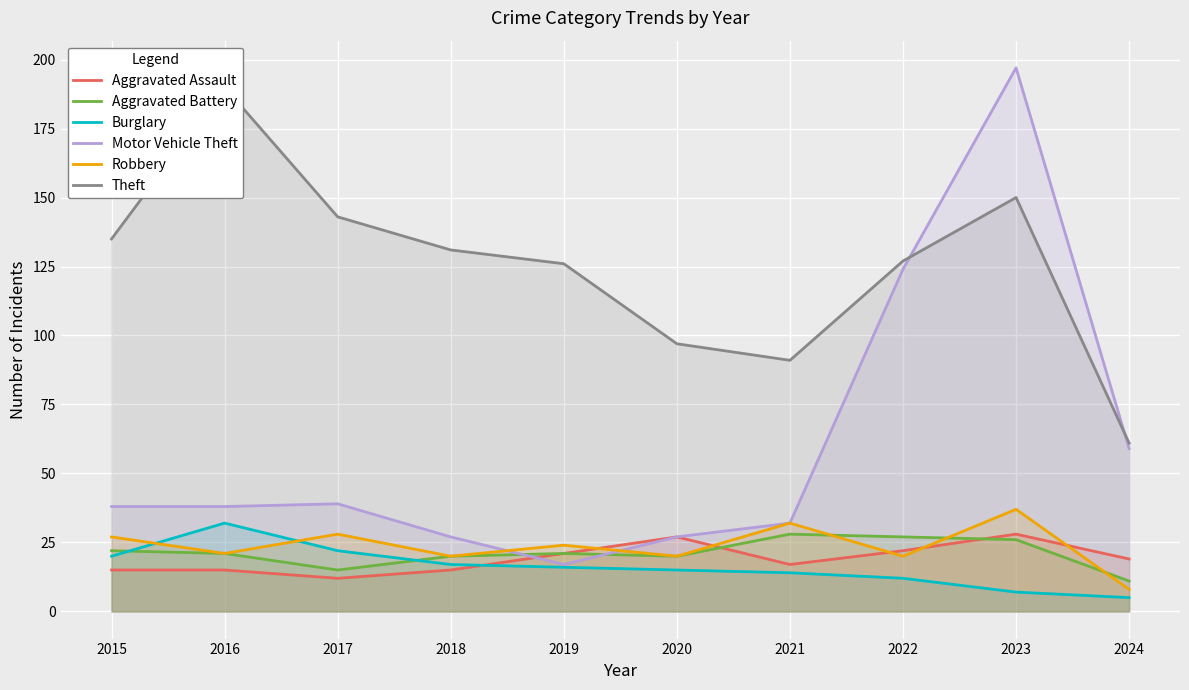

The value of Aggravated Assault at 2023 is 19. True or false?

False